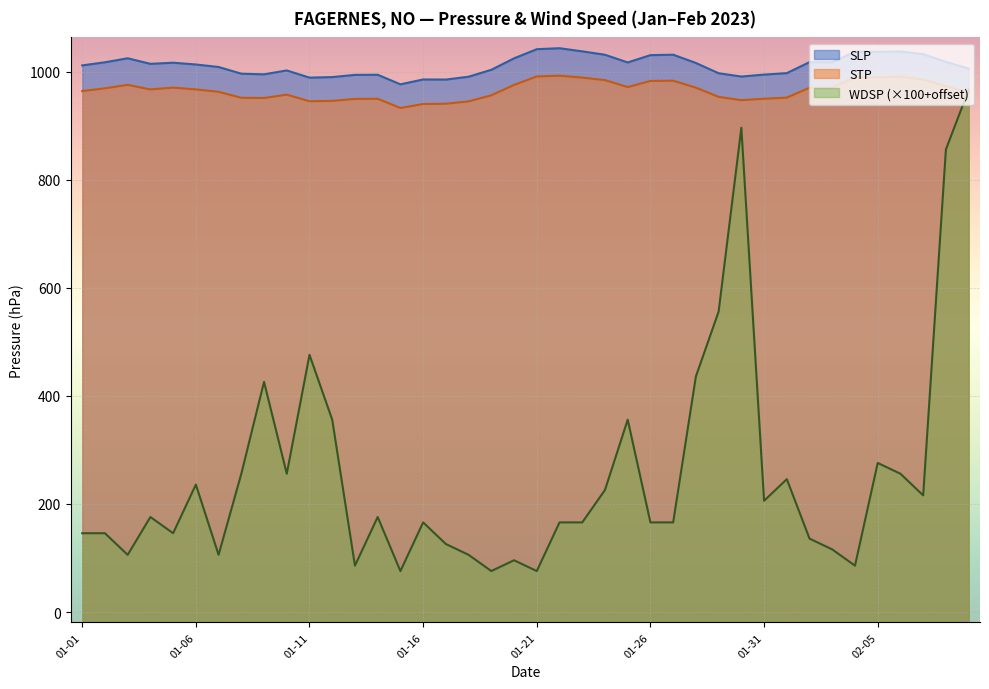

Rank the series by their maximum value, from highest to lowest.

SLP, STP, WDSP (×100+offset)